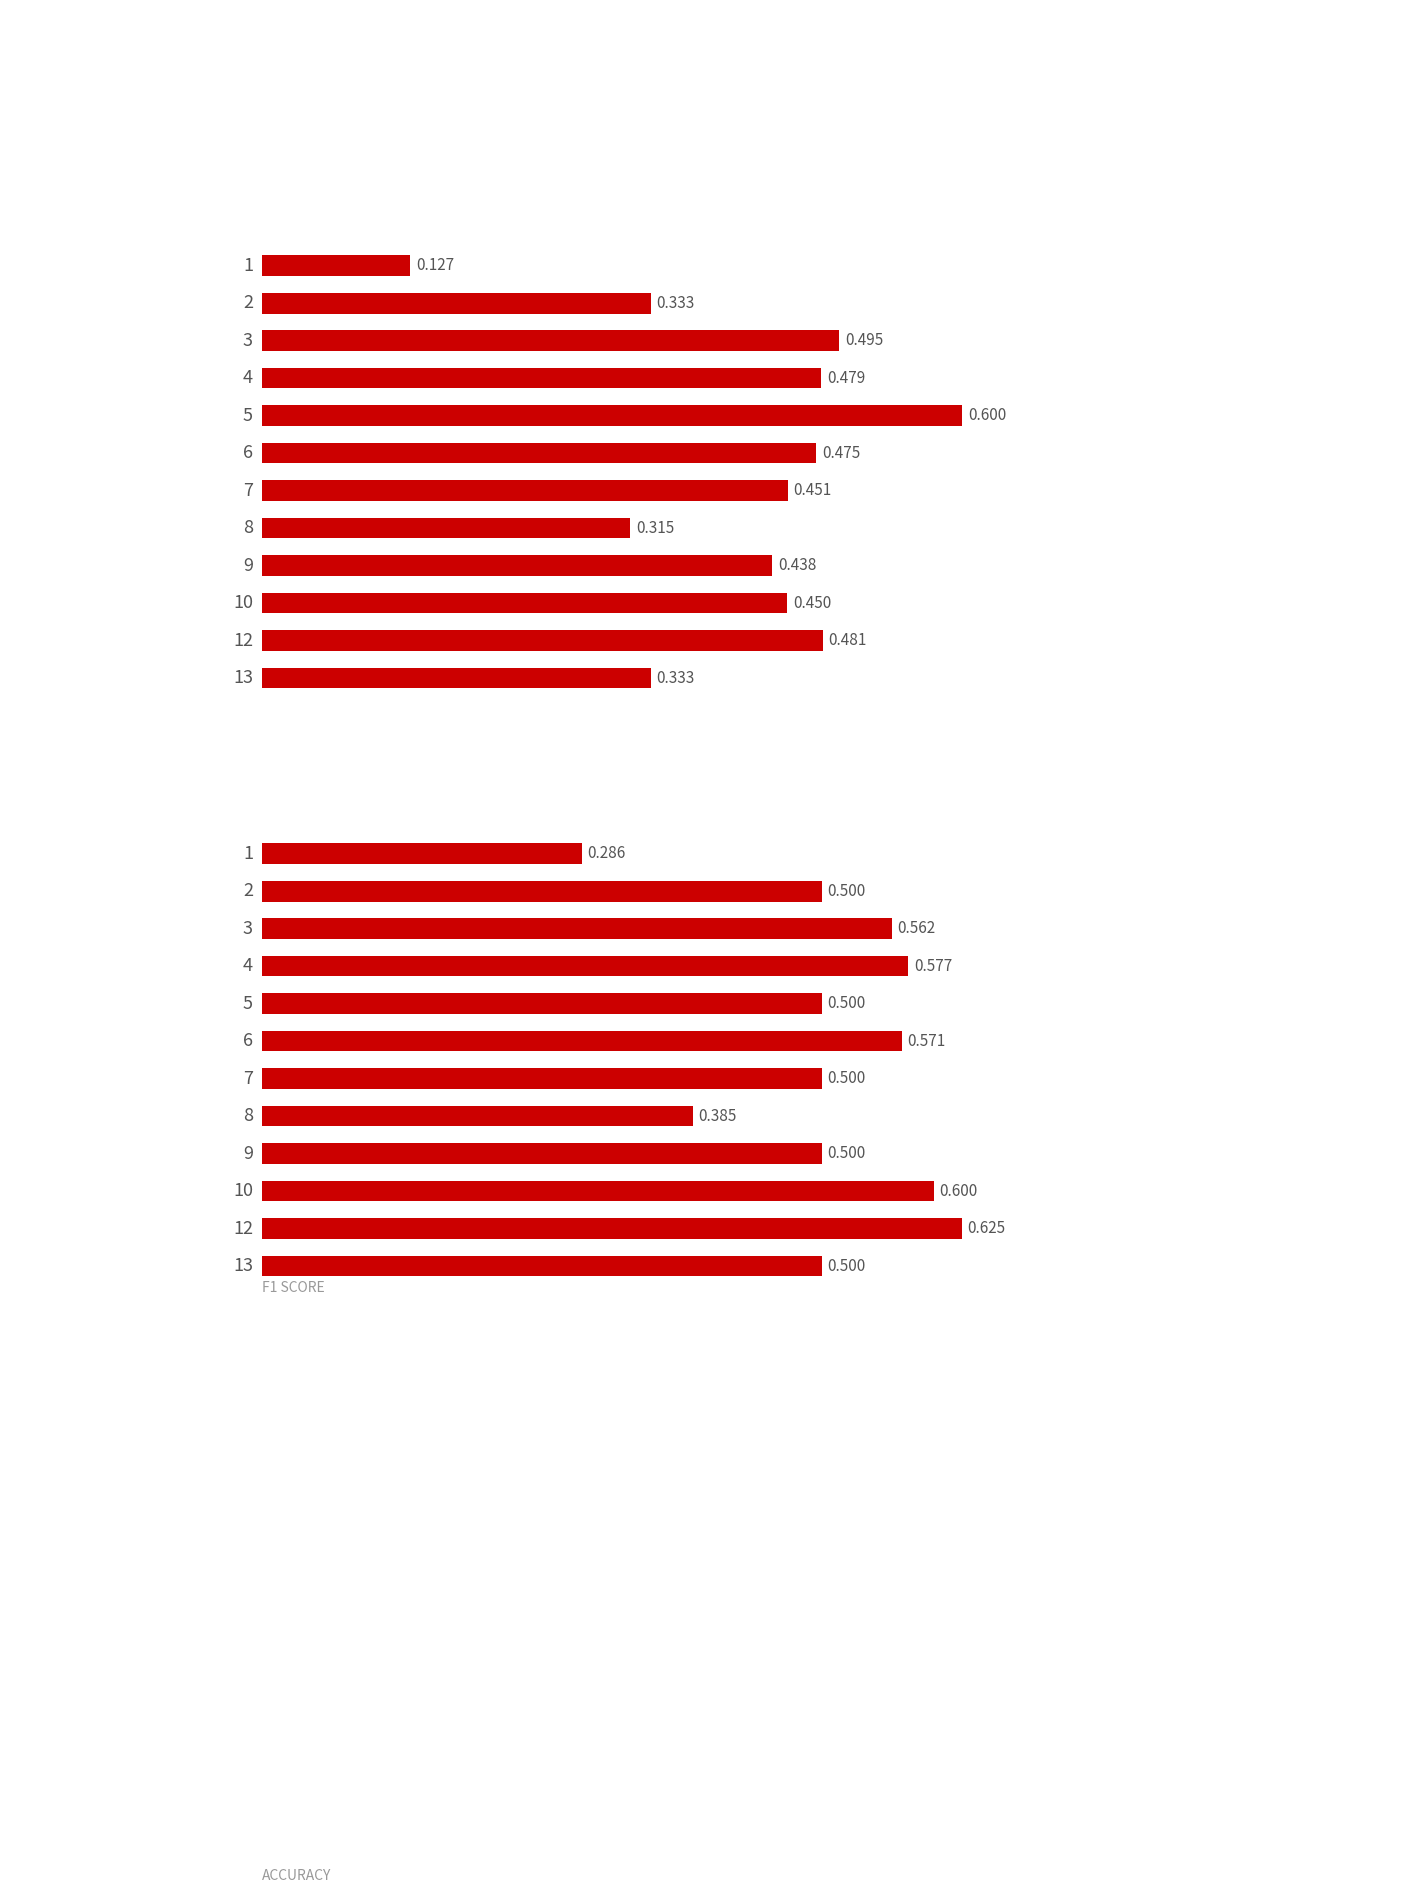

What are all the series names shown in the legend?

f1, accuracy